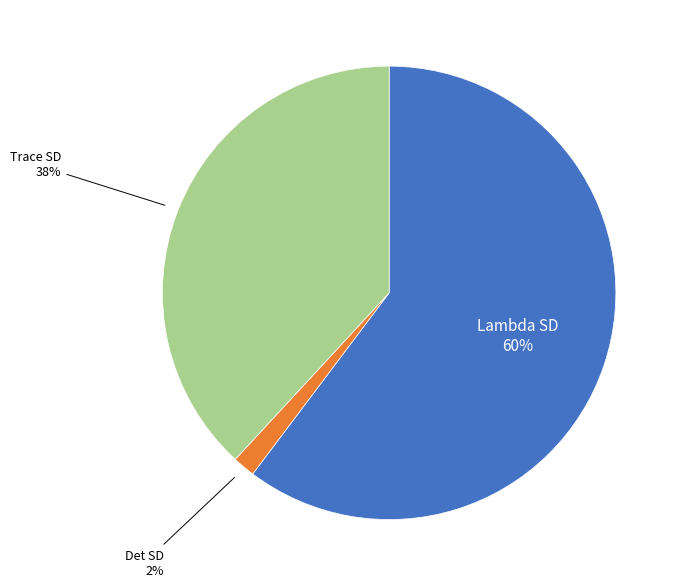

How many slices are in this pie chart?

3